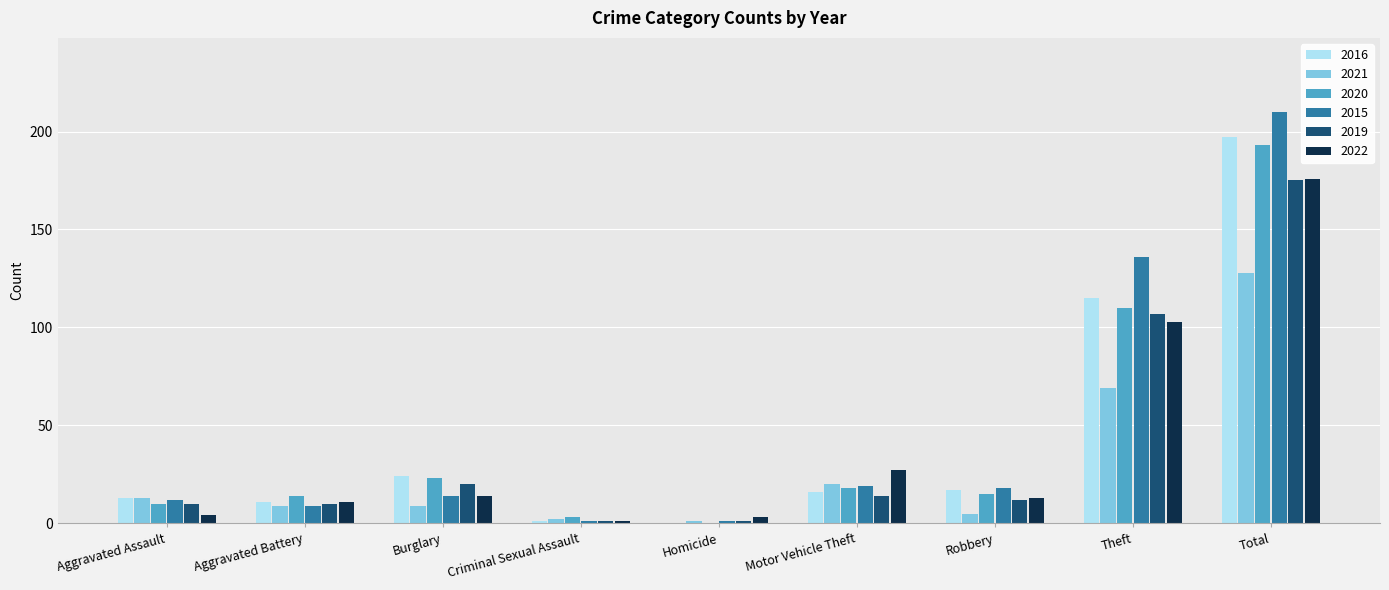

Read the 2015 value at Aggravated Battery, to the nearest 10.

10